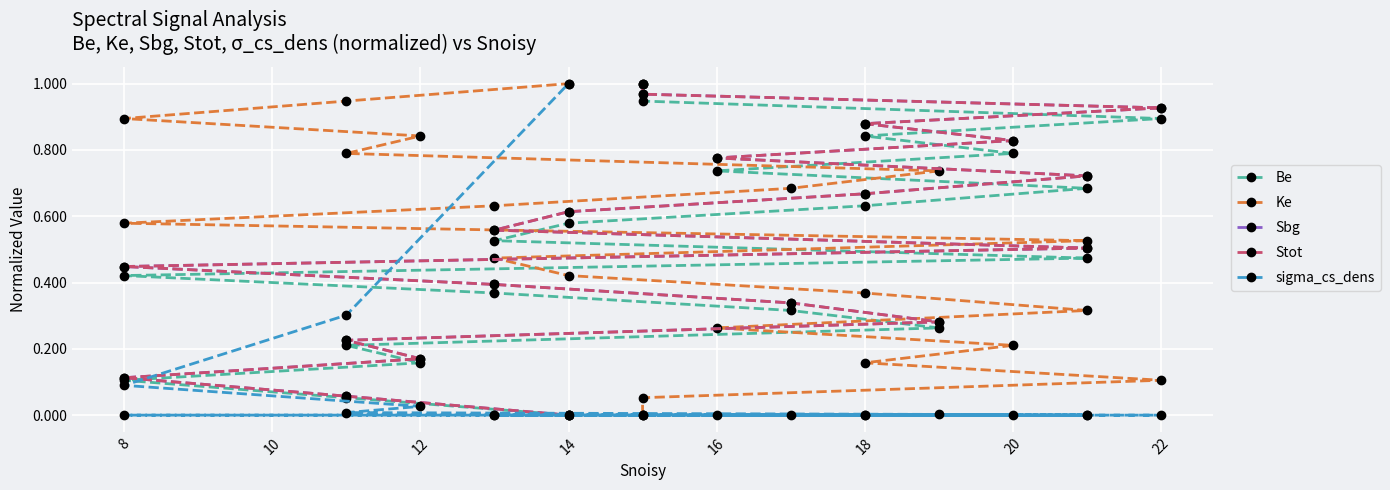

True or false: Sbg has a value of -0.4 at 14.

False